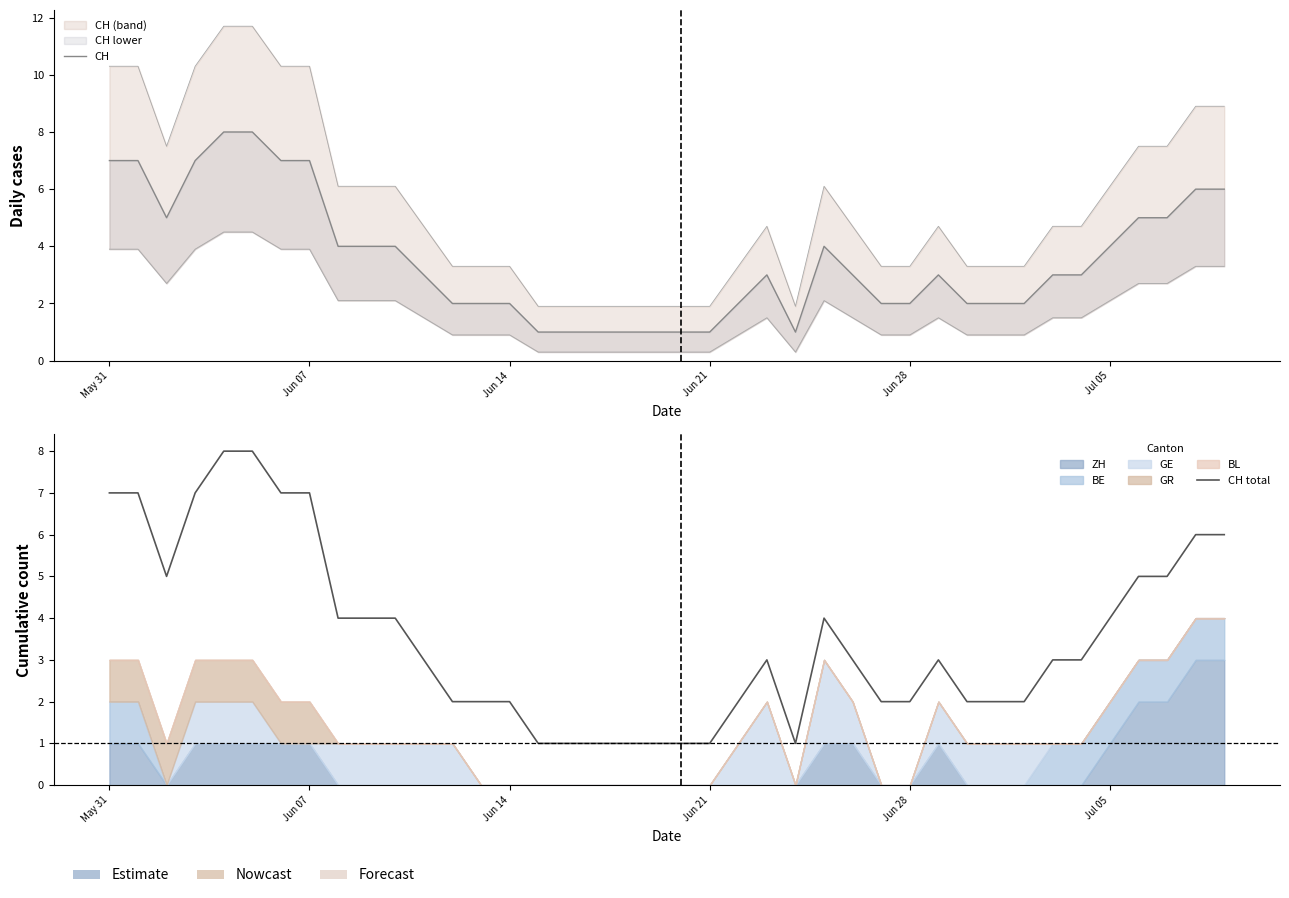

Reading left to right, list all the values displayed in this chart.

CH: 7	7	5	7	8	8	7	7	4	4	4	3	2	2	2	1	1	1	1	1	1	1	2	3	1	4	3	2	2	3	2	2	2	3	3	4	5	5	6	6
CH total: 7	7	5	7	8	8	7	7	4	4	4	3	2	2	2	1	1	1	1	1	1	1	2	3	1	4	3	2	2	3	2	2	2	3	3	4	5	5	6	6